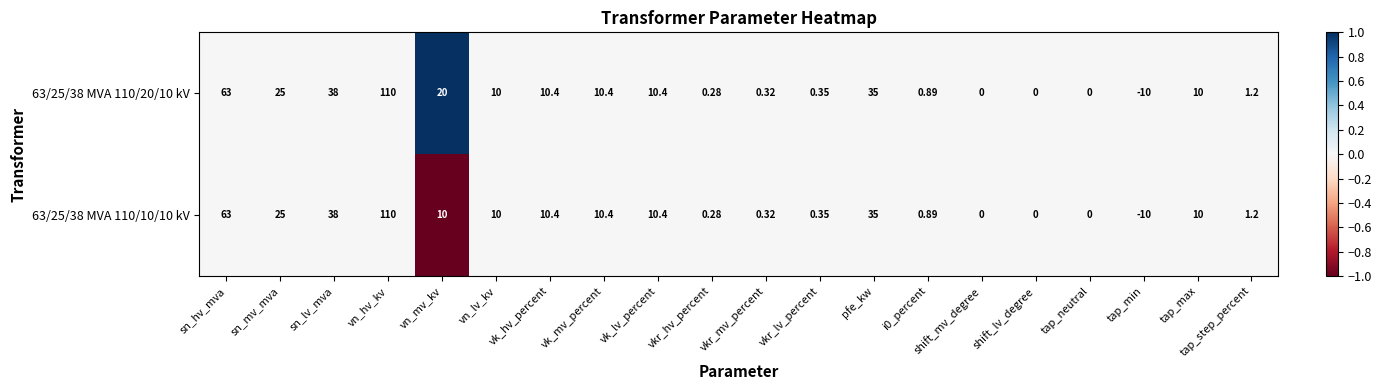

Which series has the largest total across all categories?

63/25/38 MVA 110/20/10 kV